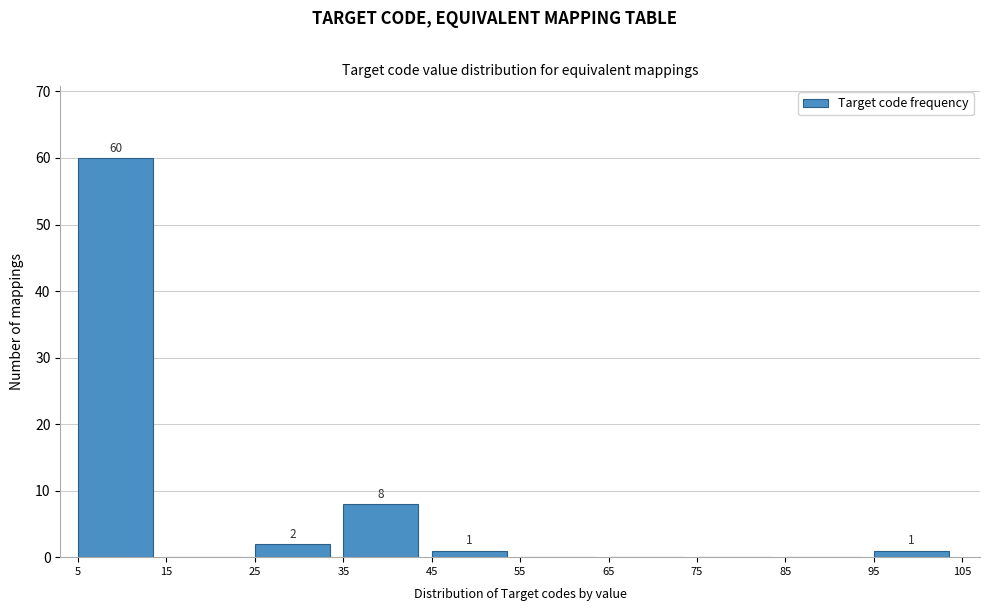

Over which range of the x-axis is the bar tallest?

5 to 15